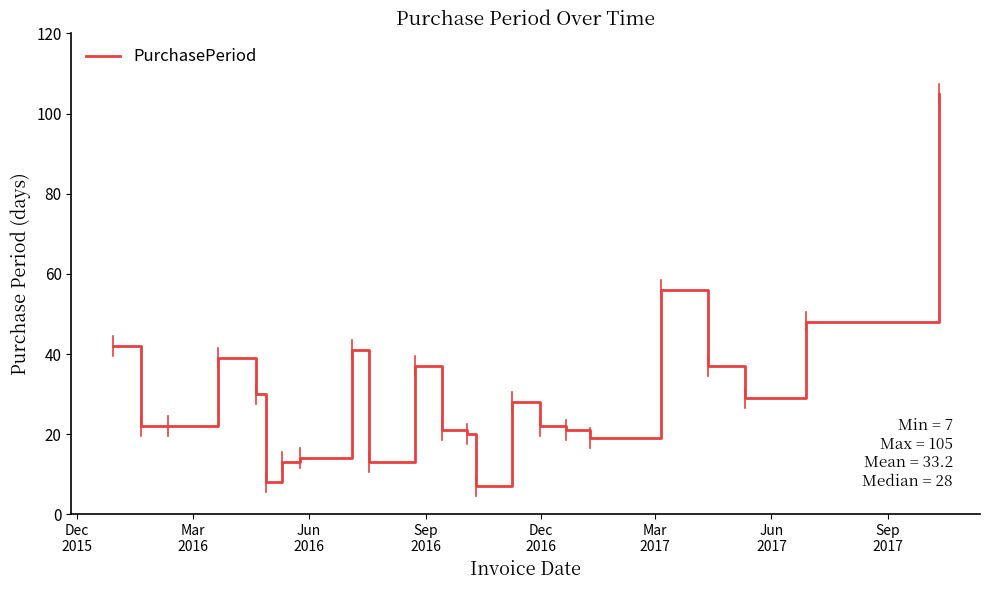

What is the difference between the maximum and minimum values?

98